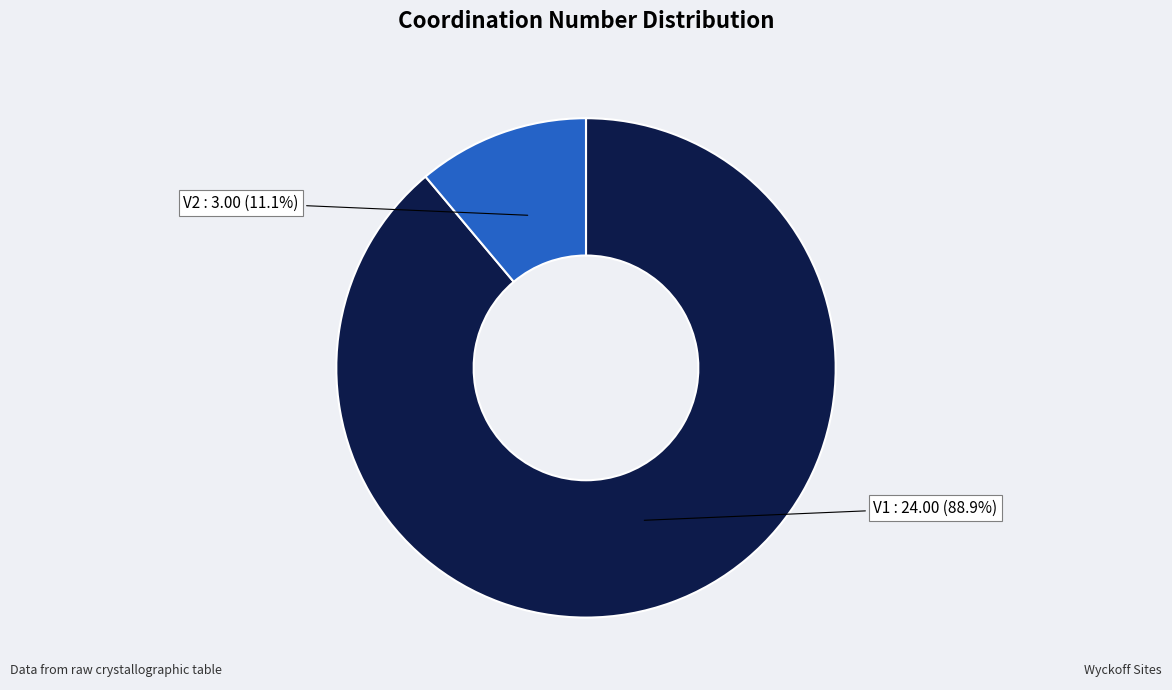

Is it true that V1 is 79% of the pie?

False